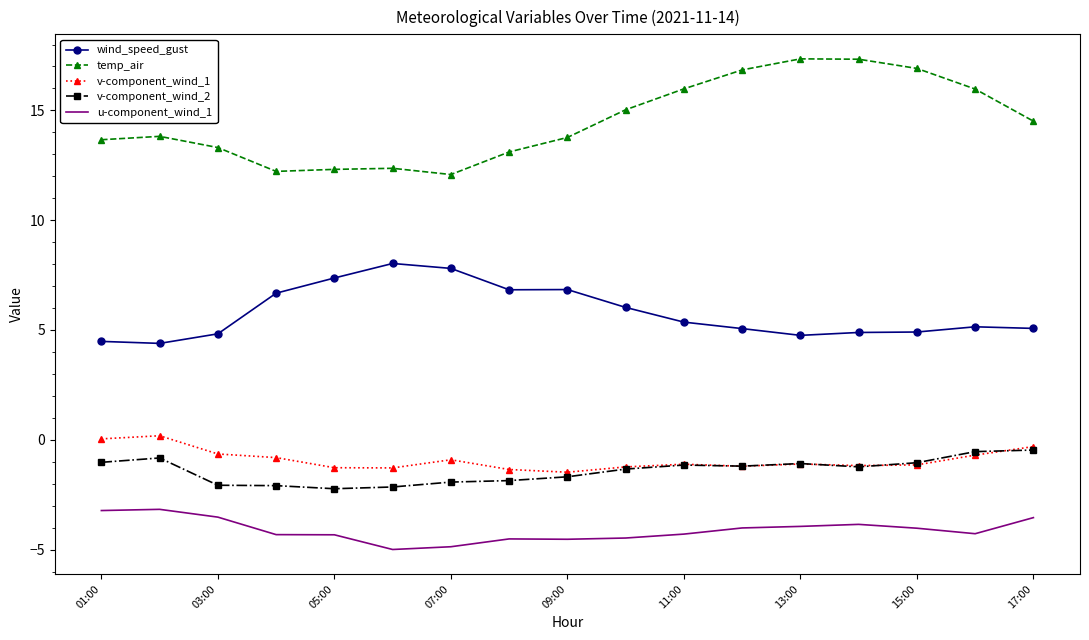

How many series are shown in this chart?

5